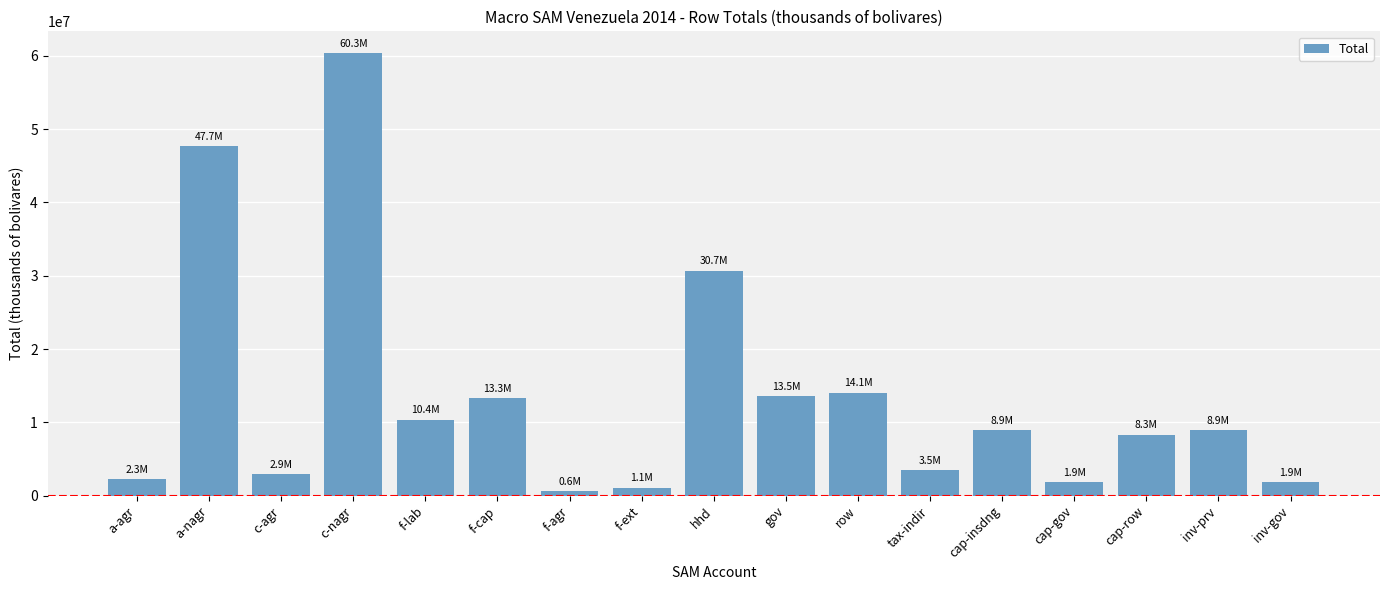

What is the difference between the values at inv-prv and f-lab?

1406775.6